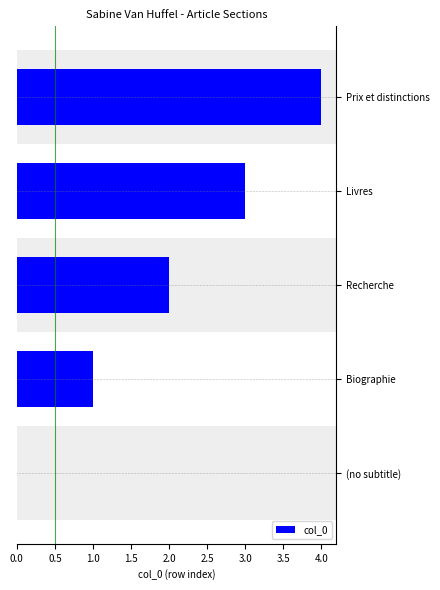

At which category does the chart reach its peak across all series?

Prix et distinctions